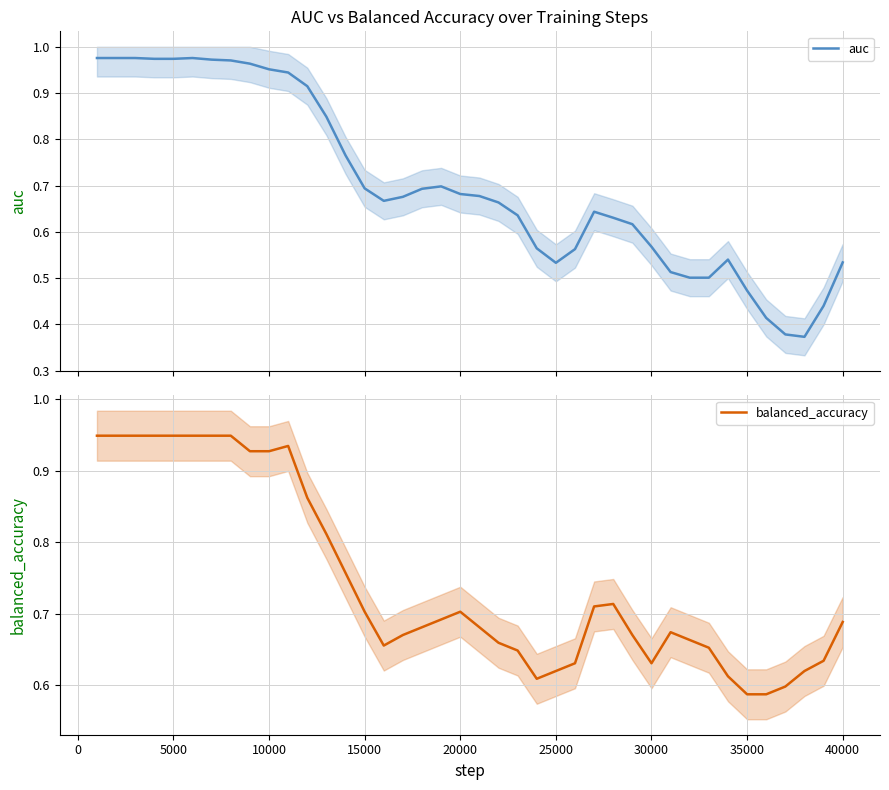

Which series has the largest range (max minus min)?

auc